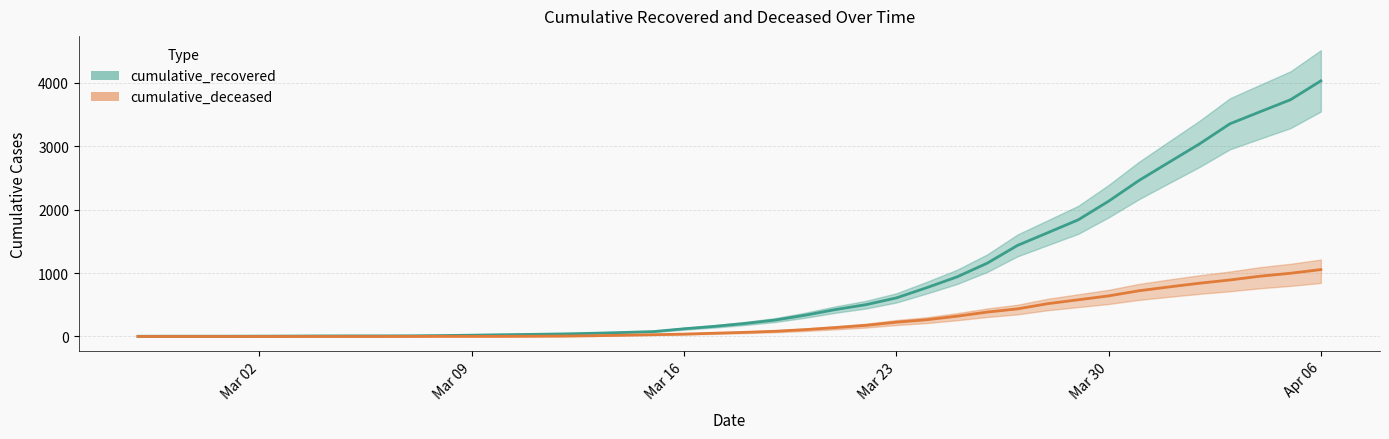

True or false: cumulative_recovered and cumulative_deceased cross at least once.

False